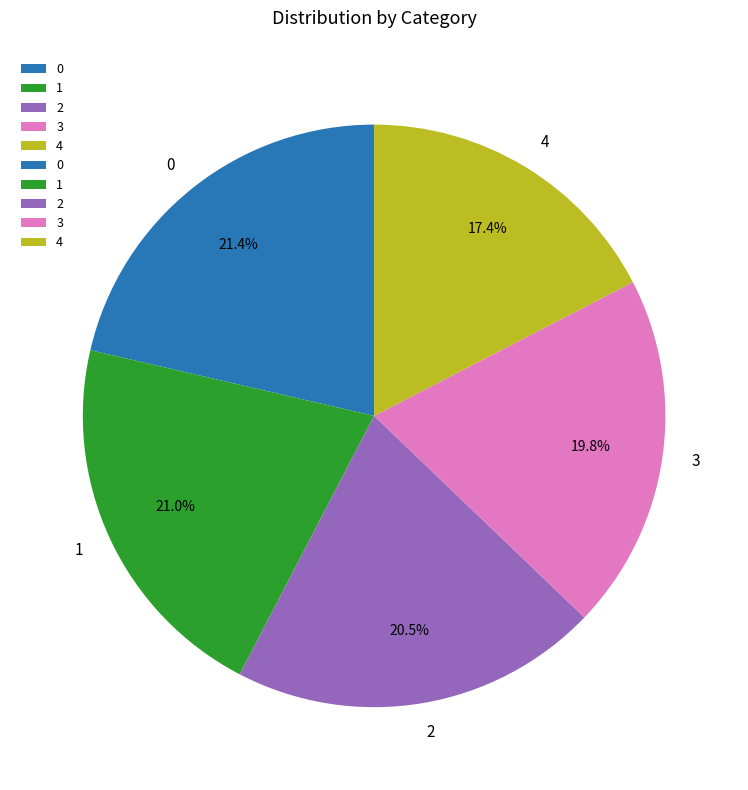

The 4 slice represents 17% of the pie. True or false?

True